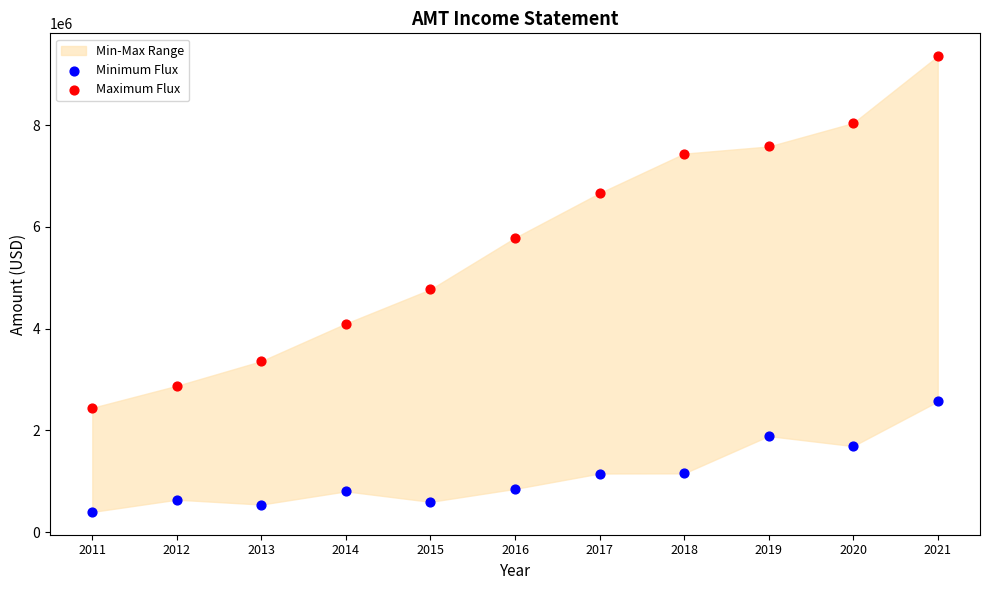

In the Minimum Flux series, what Y value is closest to 1482100?

1690600